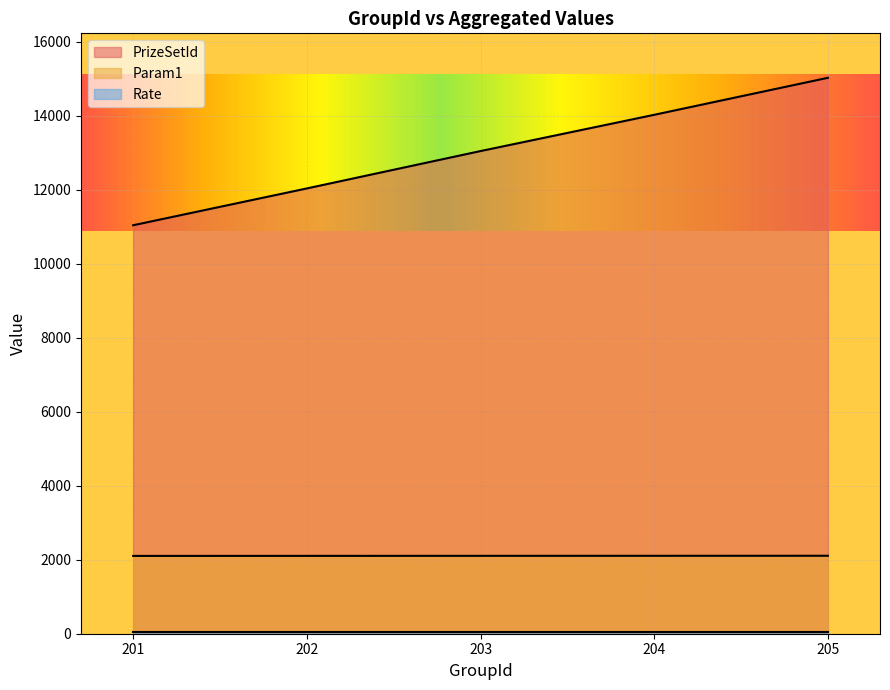

True or false: Param1 and PrizeSetId cross at least once.

False